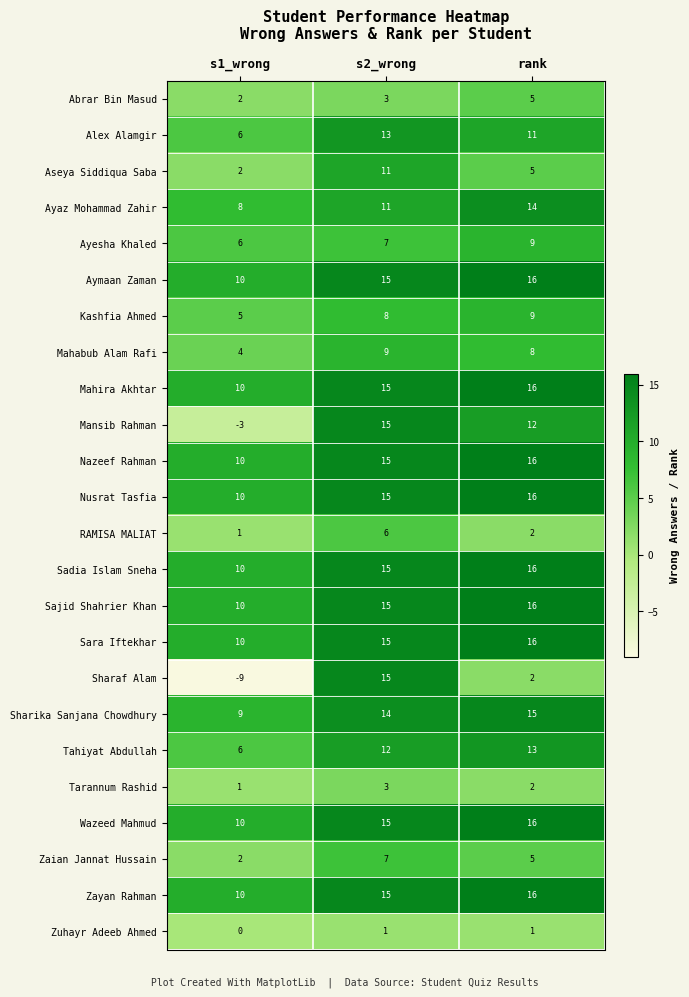

Which series has the widest spread of values?

Sharaf Alam